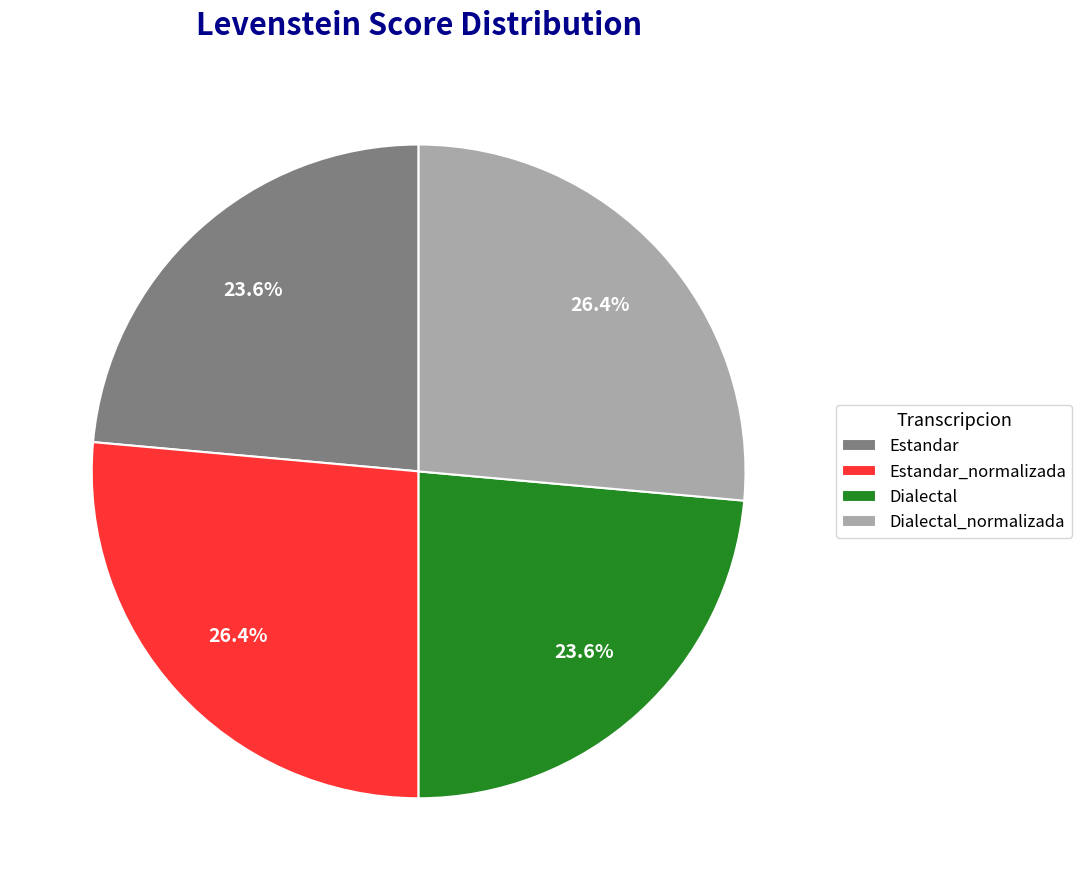

What percentage is NOT represented by Estandar?

76.4%